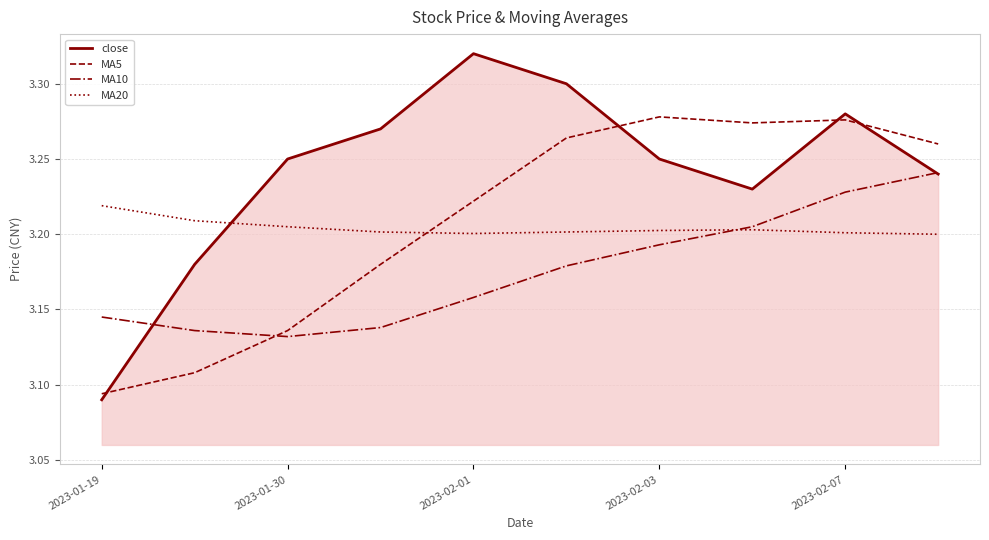

Which series has the largest total across all categories?

close